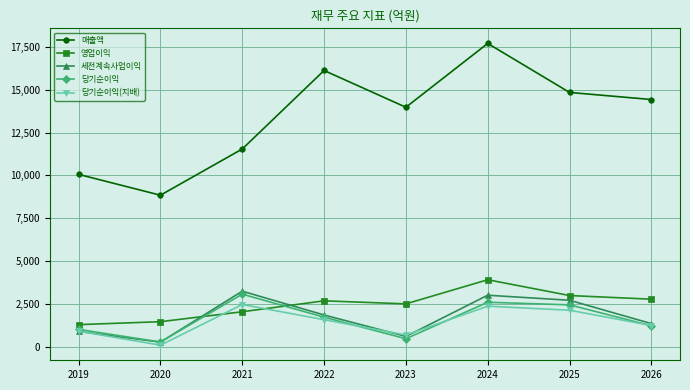

Which series has the largest total across all categories?

매출액